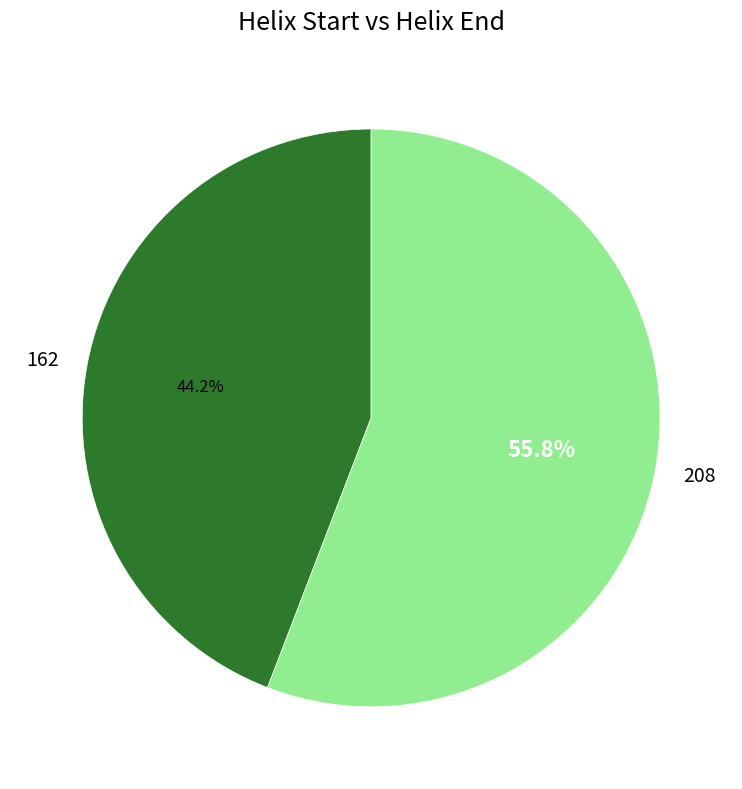

What is the smallest slice in the pie chart?

162